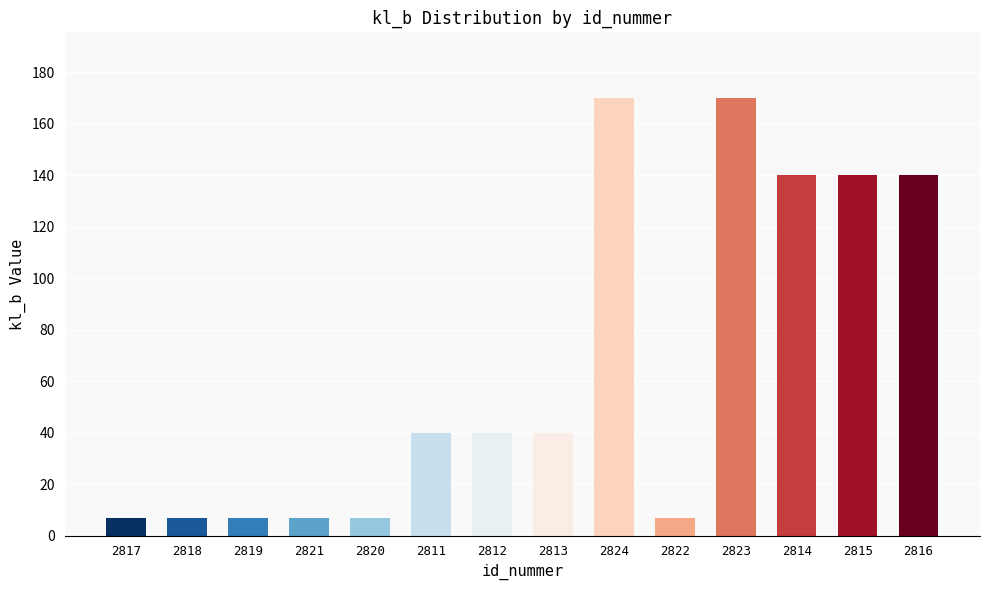

Approximately how many times larger is the value at 2812 compared to 2814?

0.3